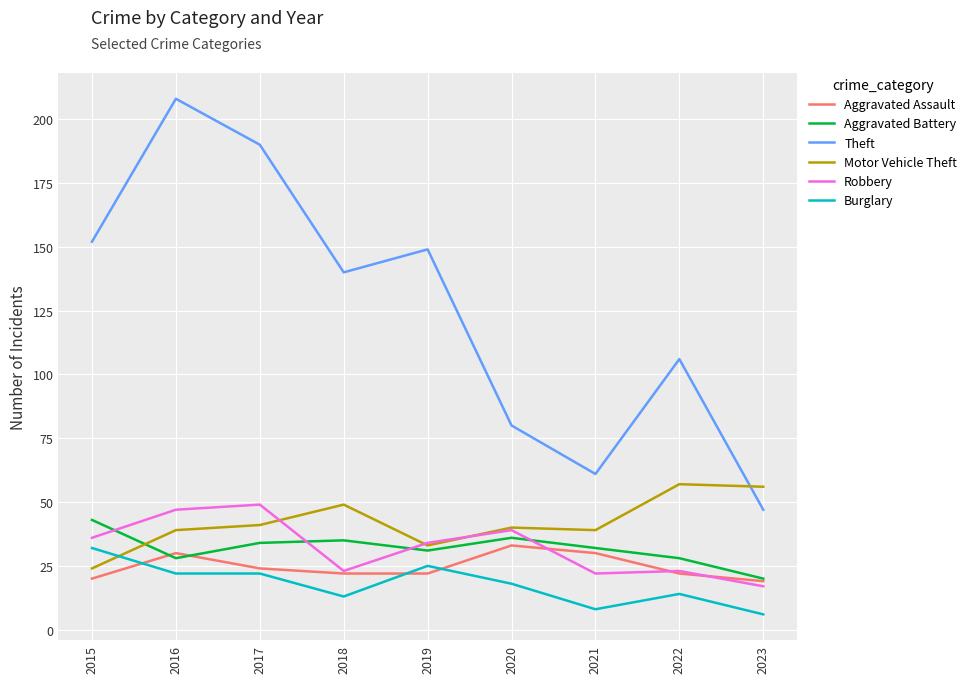

Where does the Robbery series first go above 34?

2015